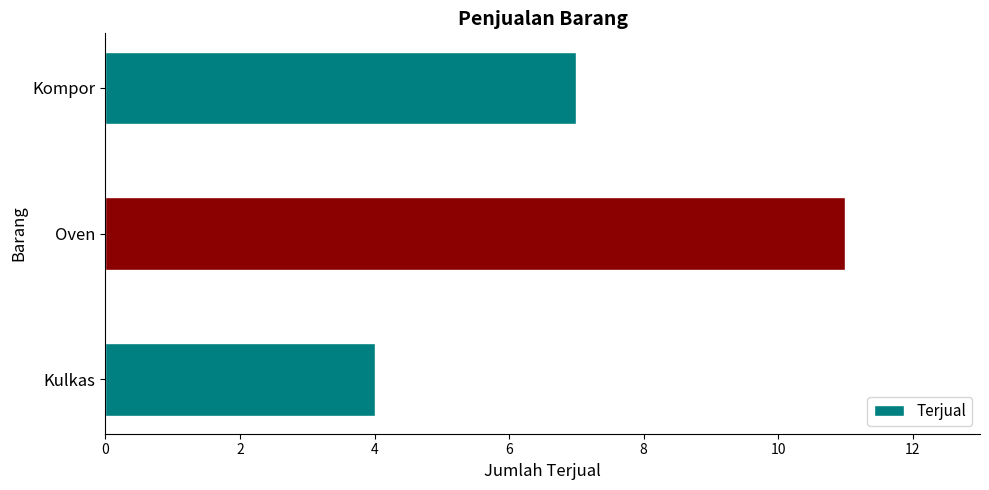

Reading bottom to top, what are all the values shown in this chart?

Kulkas=4	Oven=11	Kompor=7